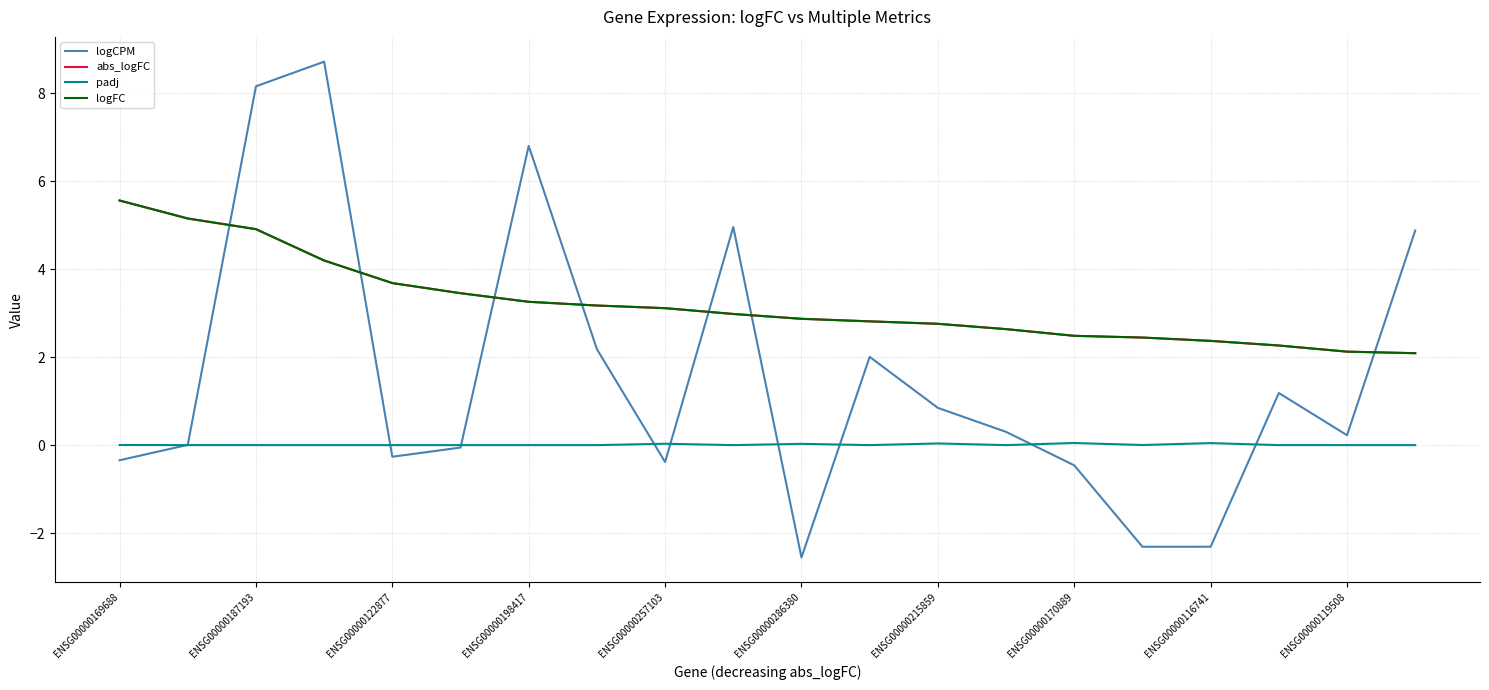

Is this an area chart (filled region under the line)?

No